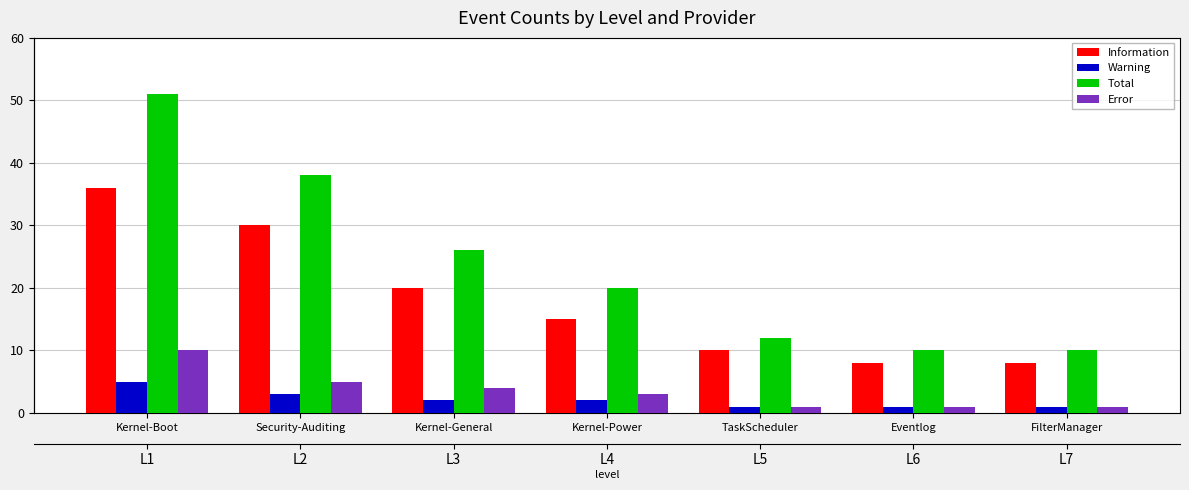

At Kernel-Power, list the series in order from smallest to largest.

Warning, Error, Information, Total